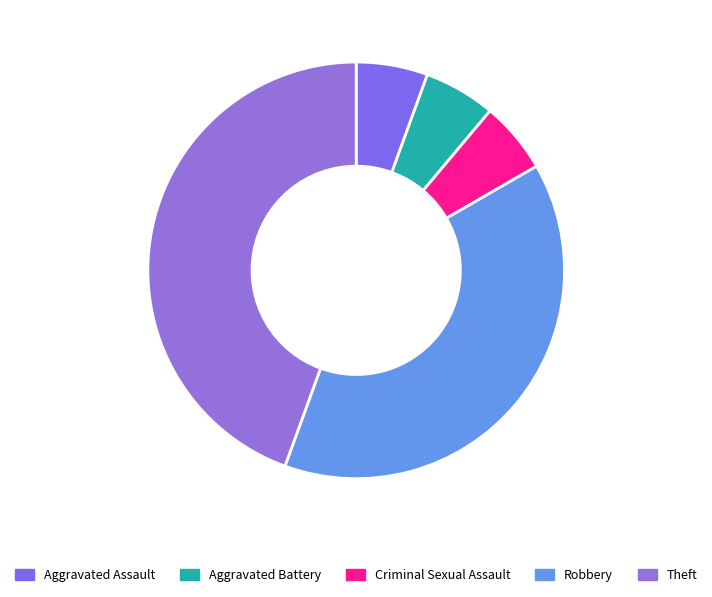

To the nearest percent, what is the combined percentage of Theft and Aggravated Assault?

50%